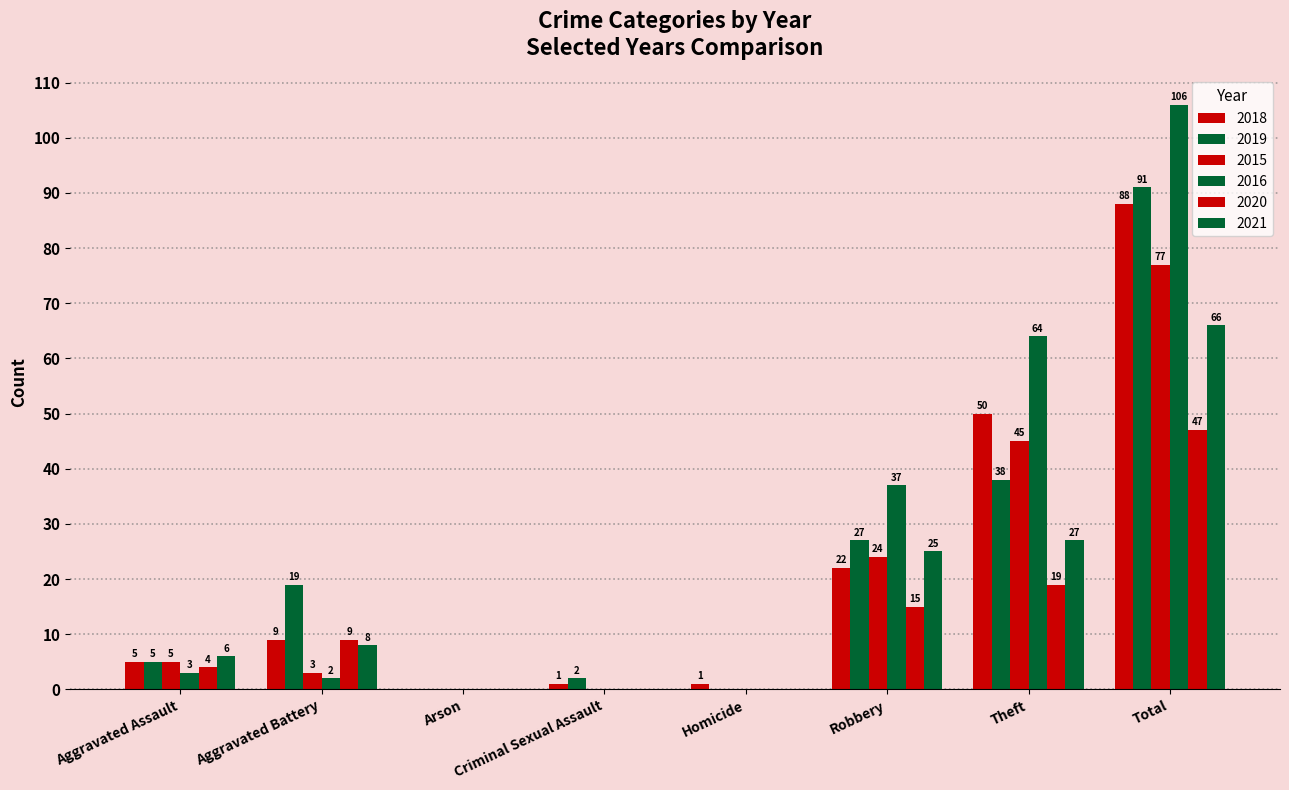

What is the sum of the 2015 values at Theft and Robbery?

69